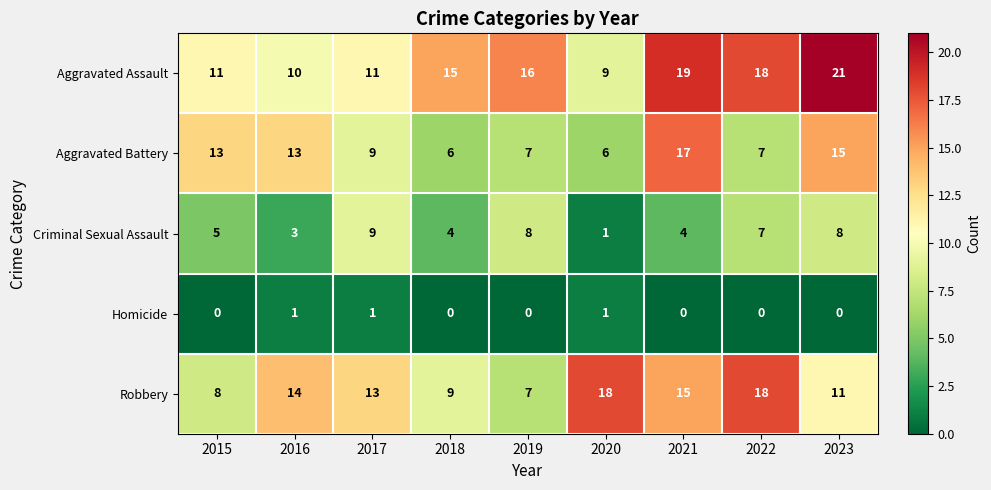

Which series has the widest spread of values?

Aggravated Assault